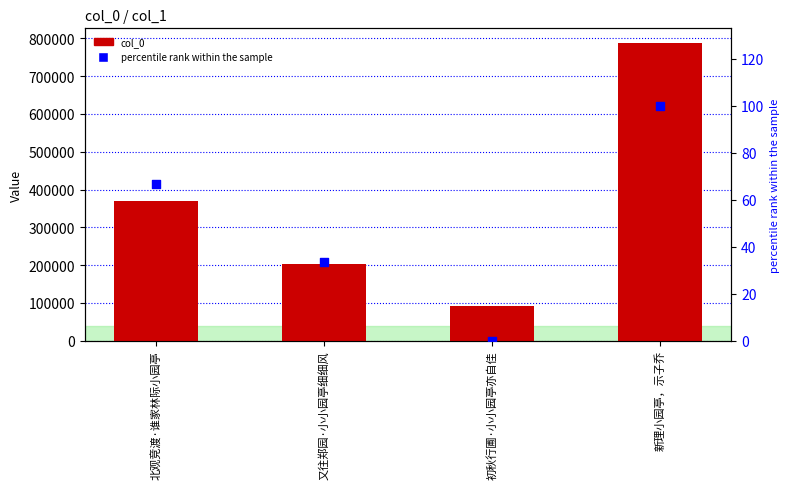

At which category is the sum across all series the highest?

新理小园亭，示子乔